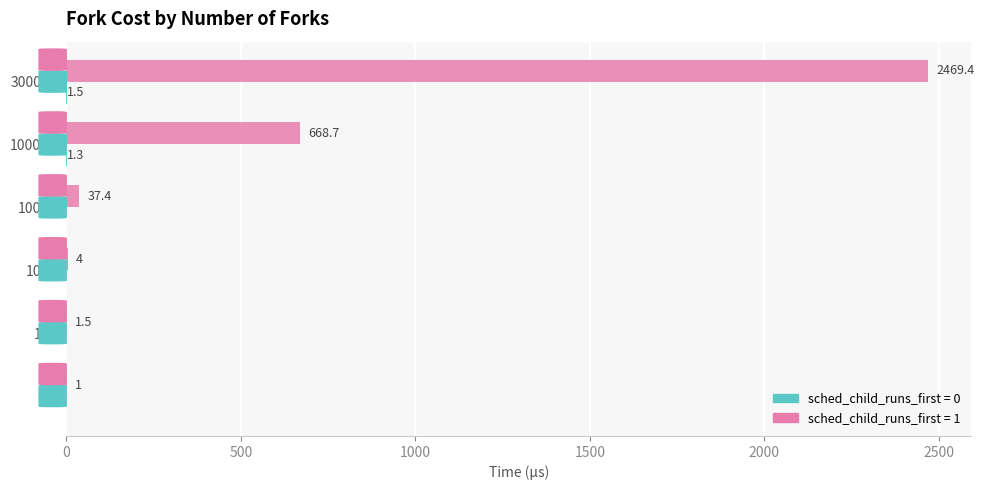

Which series changed the most between 1000 and 10000?

sched_child_runs_first = 1